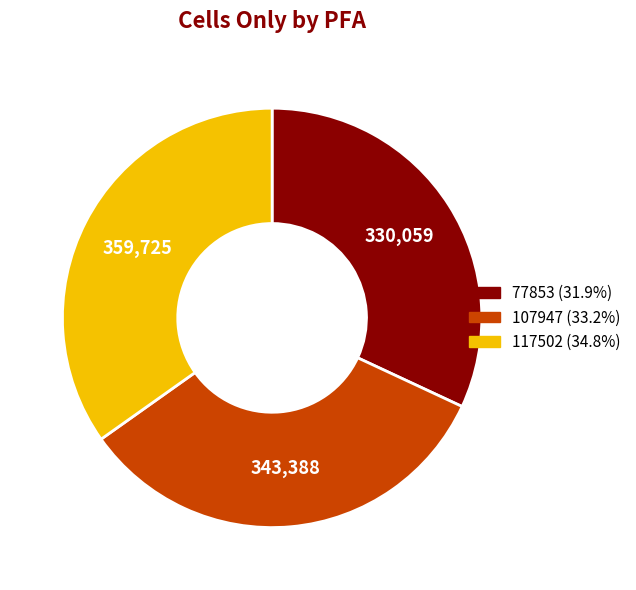

Approximately how many times larger is the value at 117502 compared to 107947?

1.0